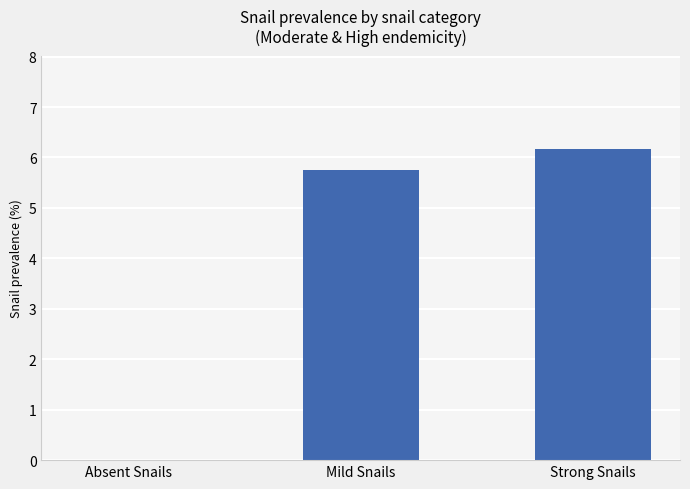

Which has a higher value, Mild Snails or Strong Snails?

Strong Snails